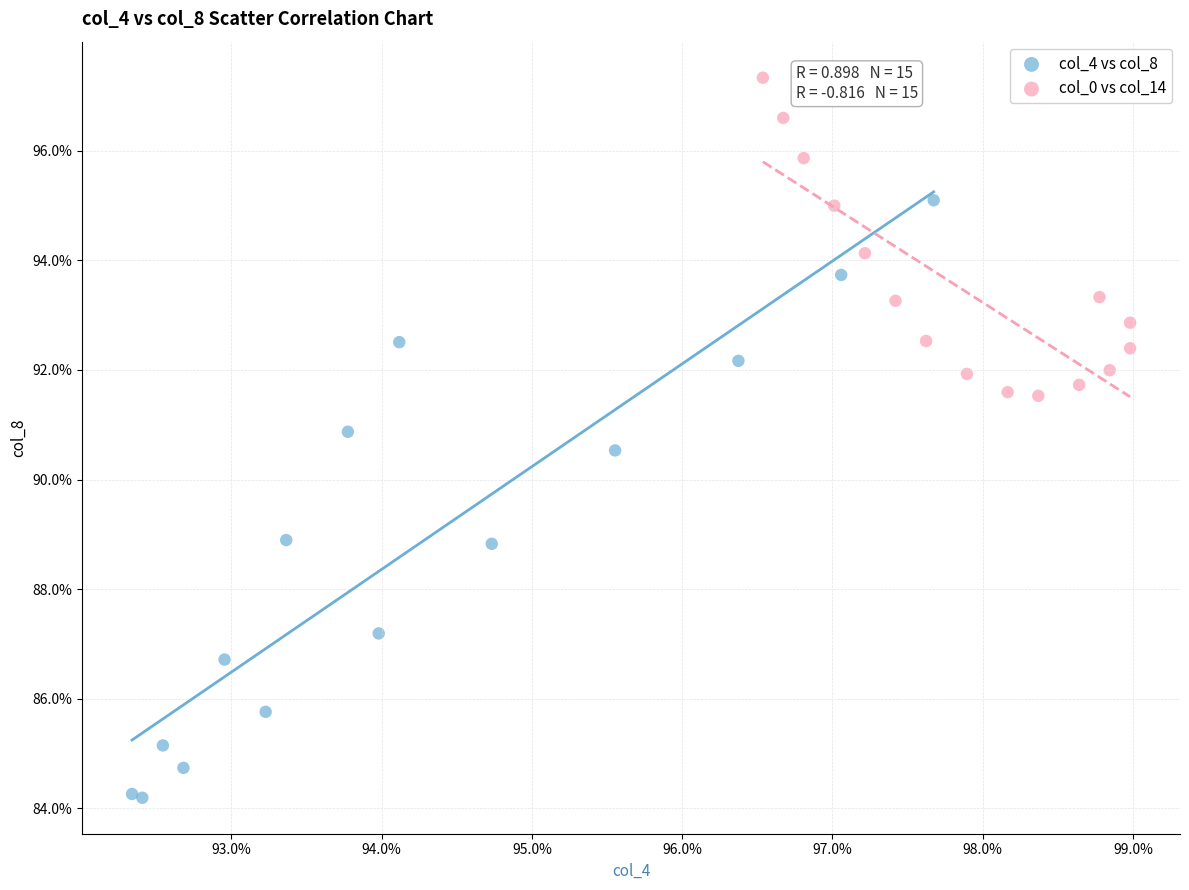

What are all the series names shown in the legend?

col_4 vs col_8, col_0 vs col_14